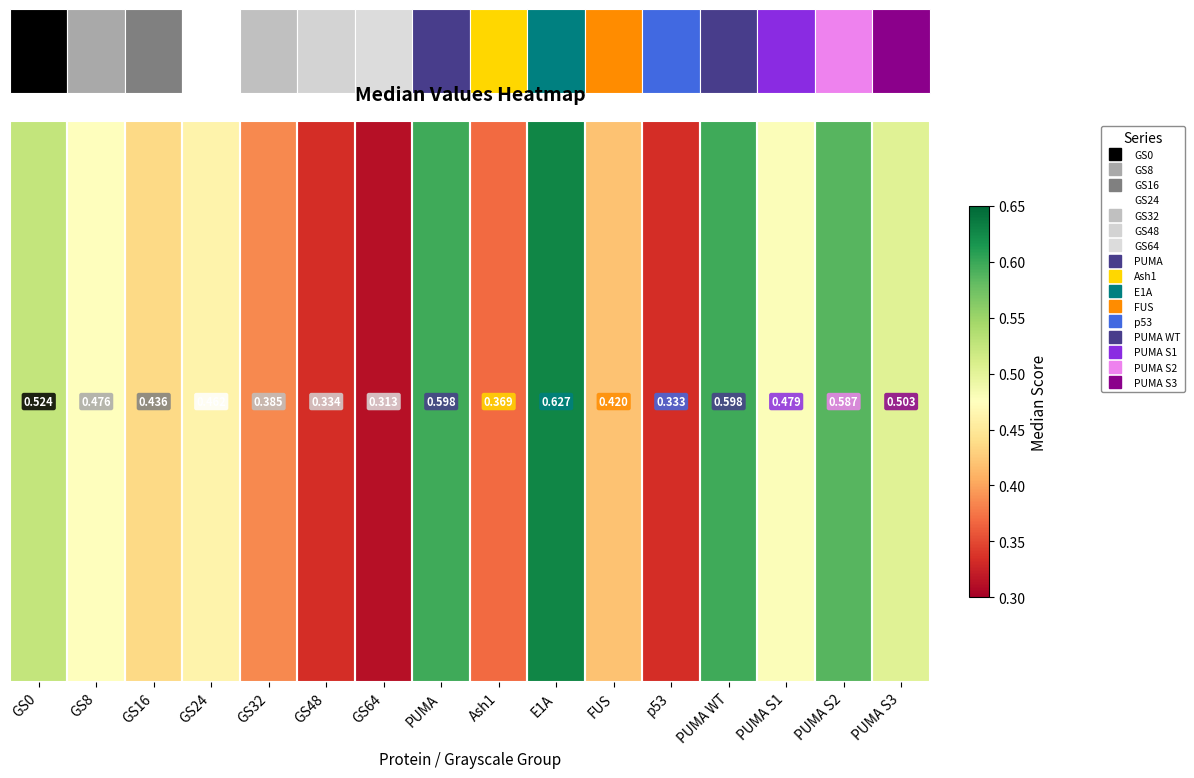

What is the minimum value shown in the chart?

0.3